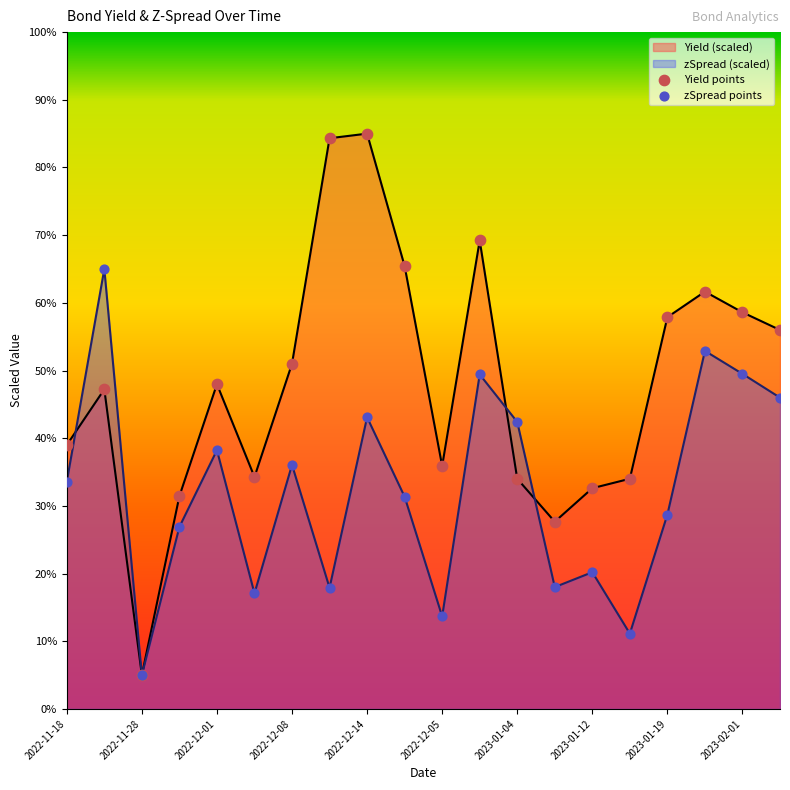

Which series has the largest total across all categories?

Yield (scaled)